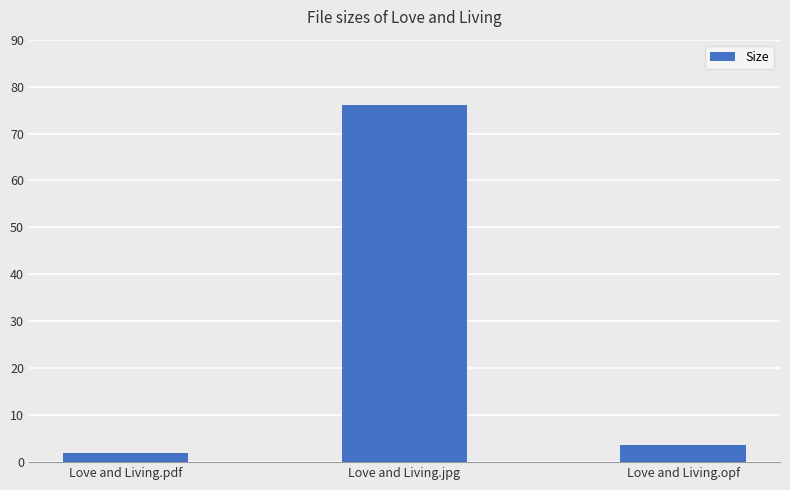

What is the approximate value at Love and Living.opf?

3.6